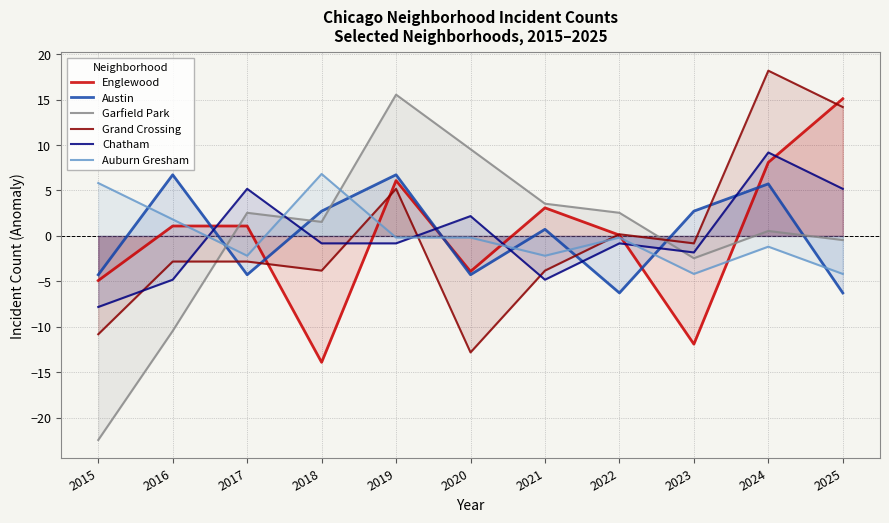

True or false: Chatham and Englewood cross at least once.

True